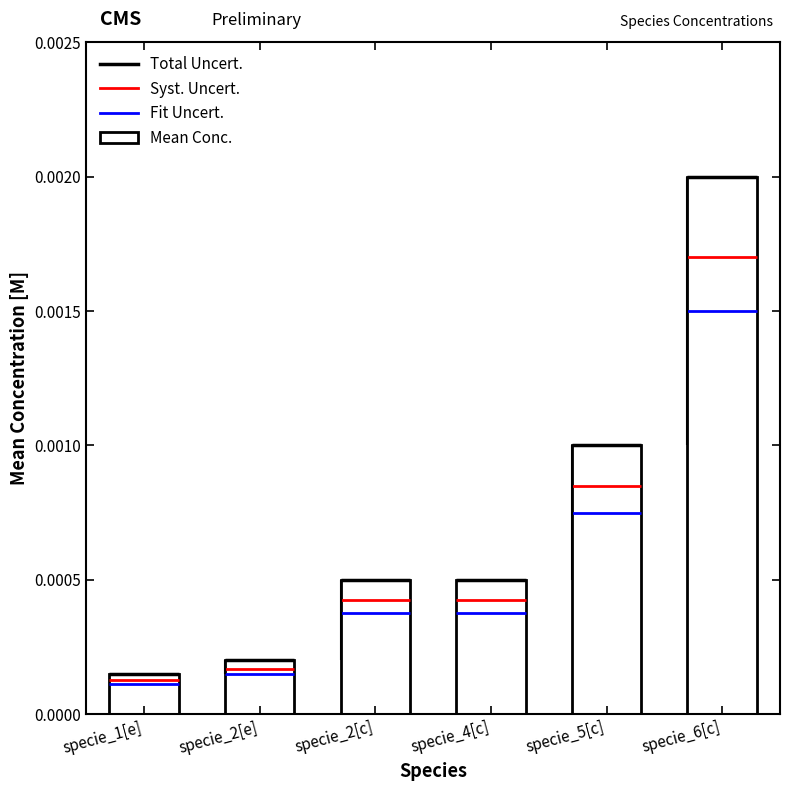

How many data points does each series have?

6